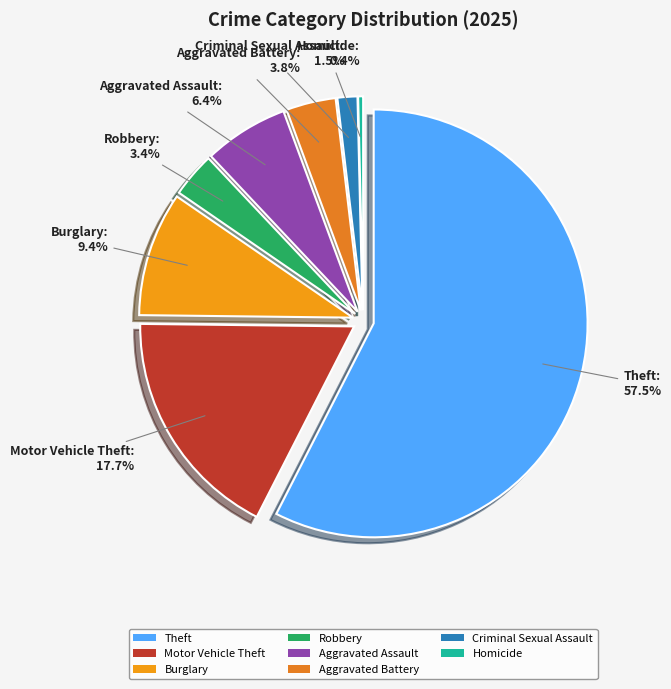

How much of the chart is everything except Aggravated Battery?

96.2%